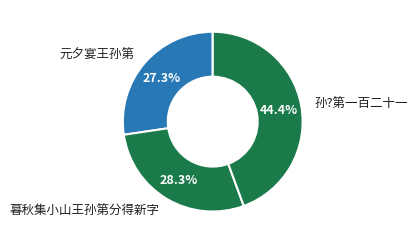

Do 孙?第一百二十一 and 暮秋集小山王孙第分得新字 together represent more than half of the pie?

Yes